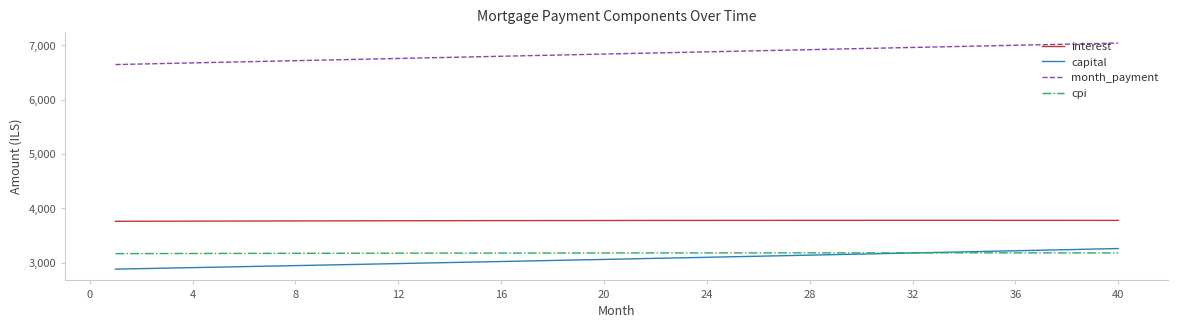

What is the minimum value for interest?

3761.9